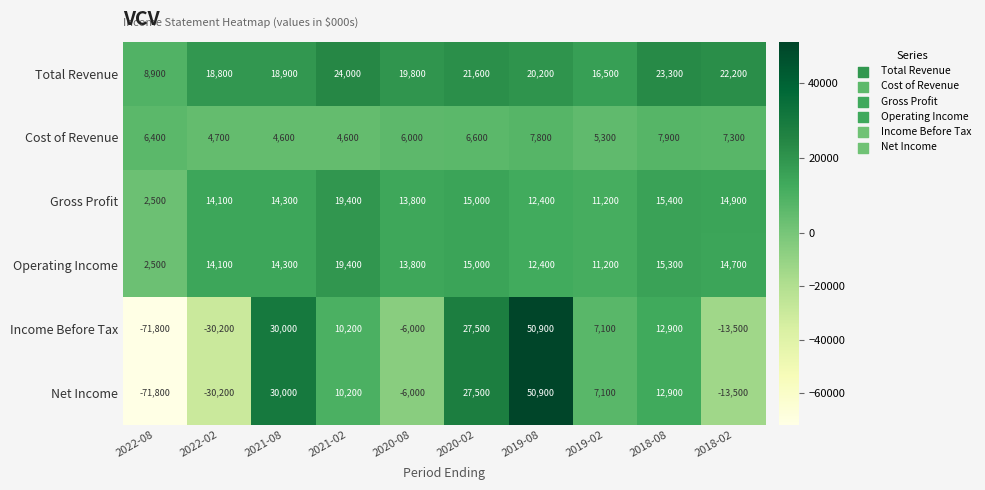

What is the spread (max minus min) of values at 2019-02?

11200